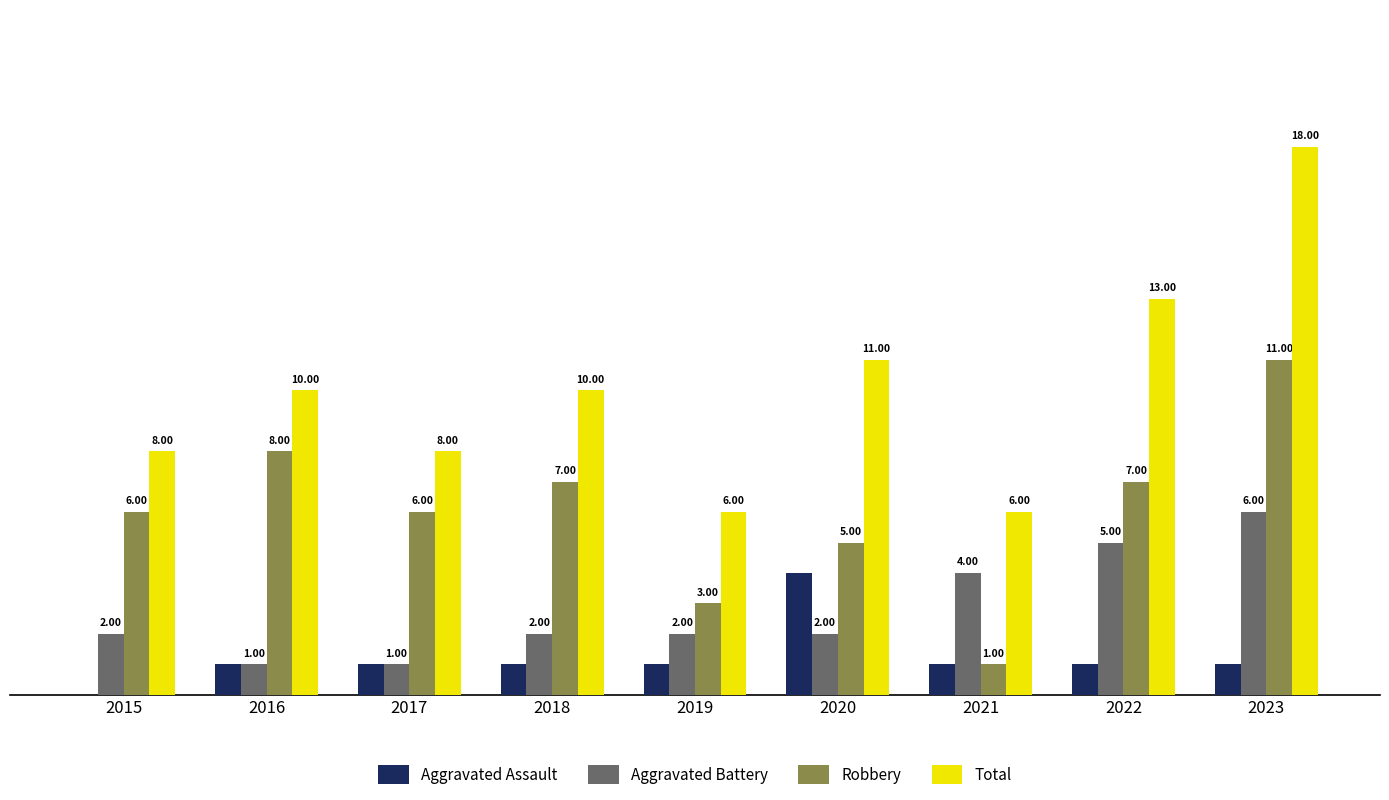

Between 2017 and 2019, which series saw the biggest shift?

Robbery